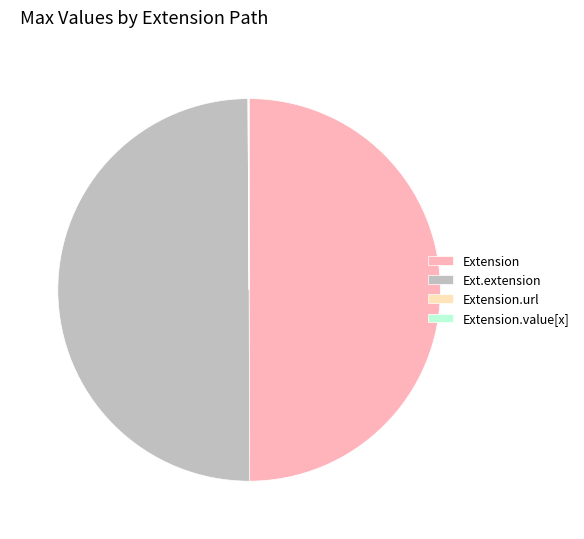

Approximately how many times larger is the value at Extension compared to Ext.extension?

1.0